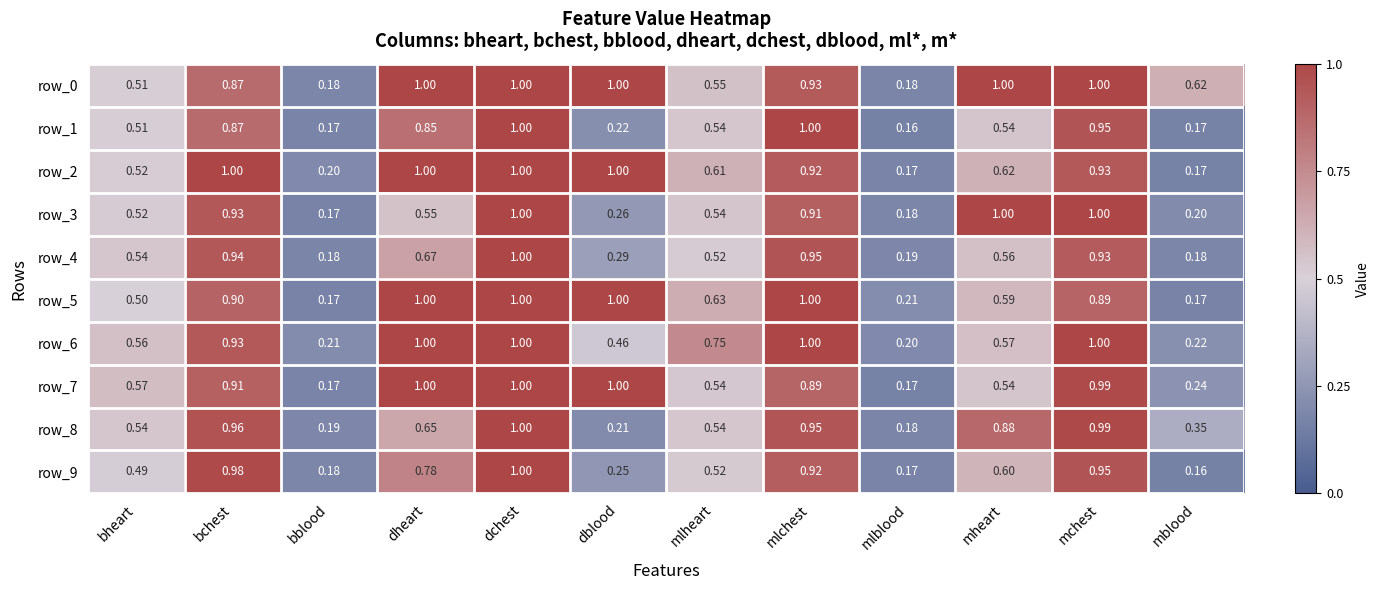

At which category is the sum across all series the highest?

dchest